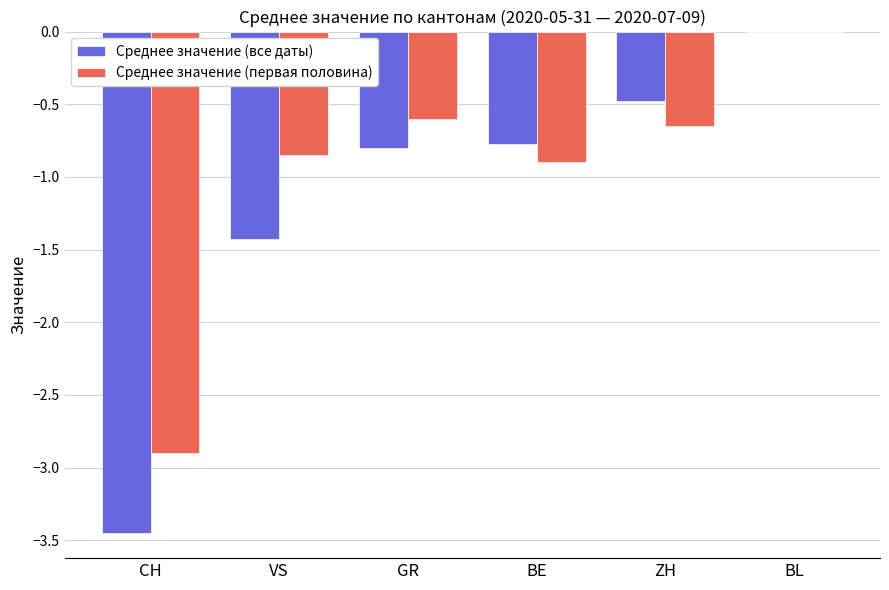

Which series has the largest total across all categories?

Среднее значение (первая половина)